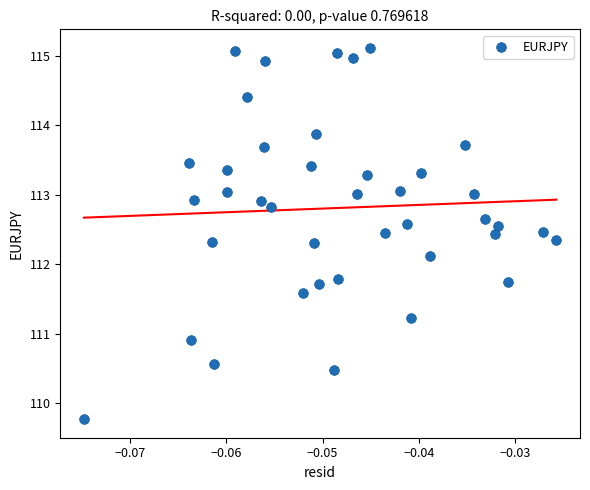

What Y value in the scatter plot is closest to 112?

112.1